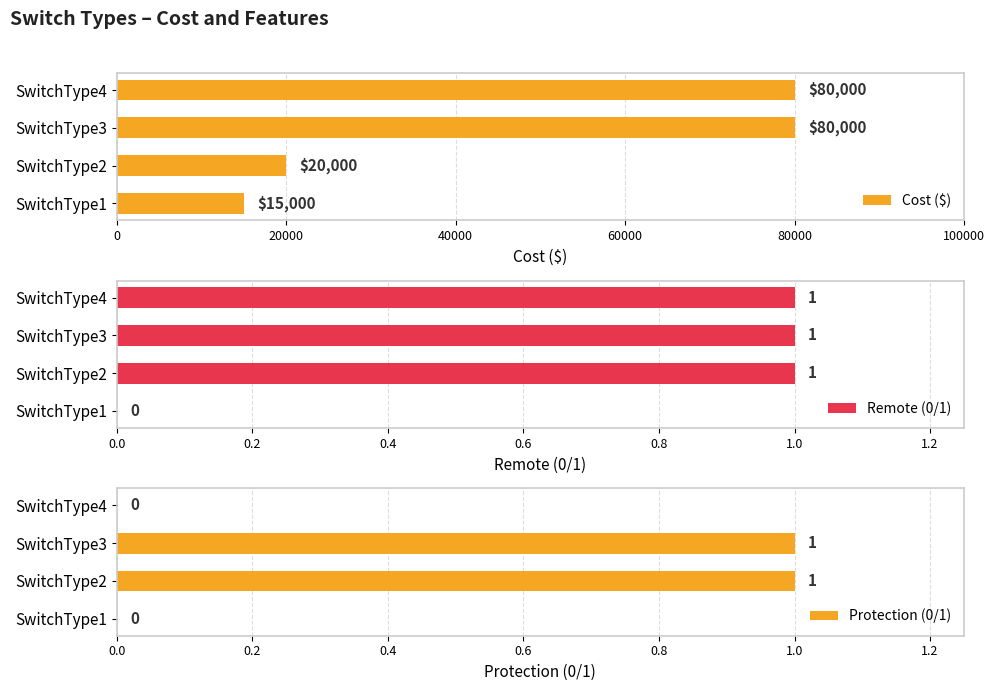

Which series has the largest range (max minus min)?

Cost ($)